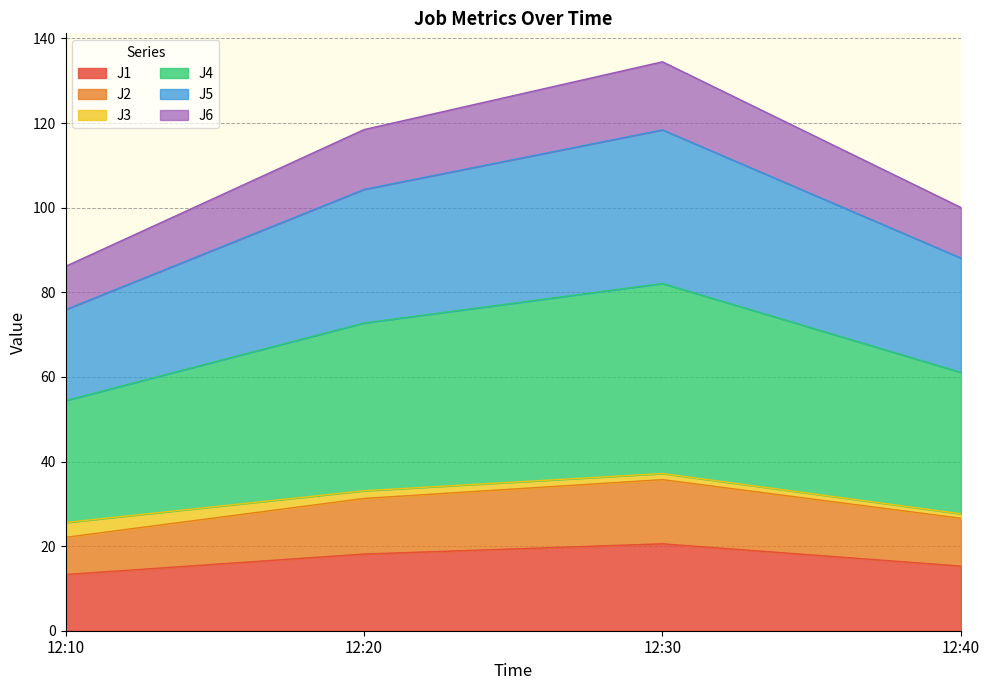

What is the minimum value shown in the chart?

13.3